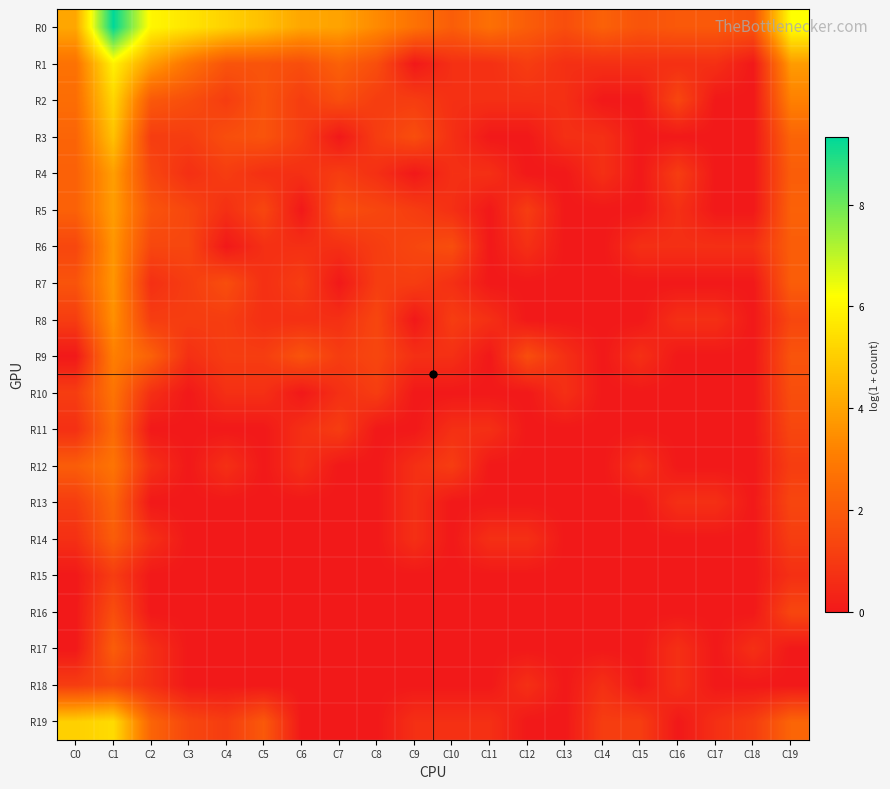

At how many categories does at least one series exceed 3?

10